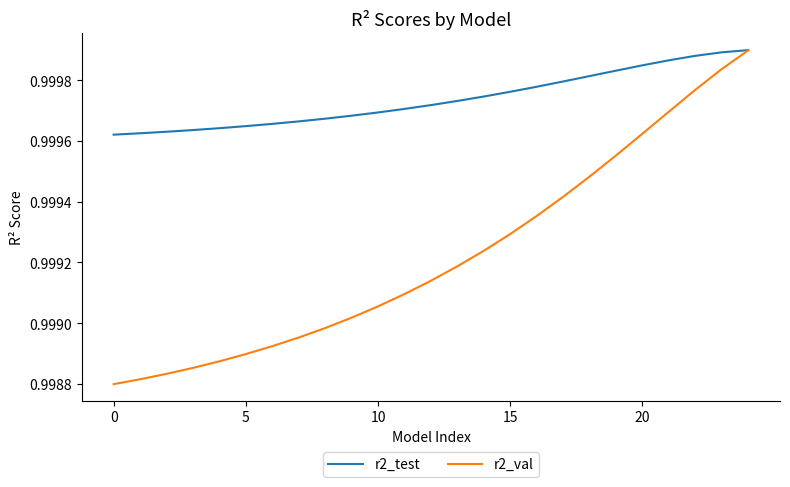

Rank the series by their average value, from lowest to highest.

r2_val, r2_test